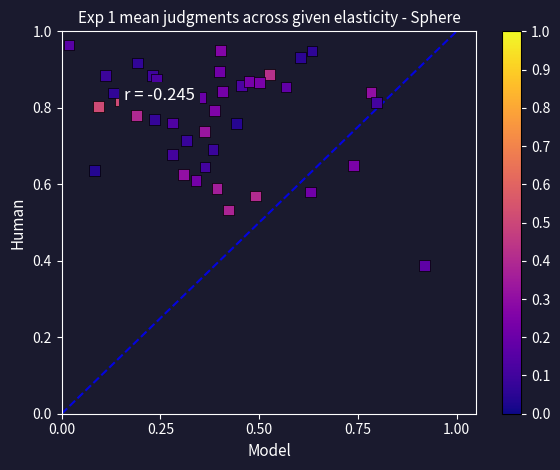

How many points are shown in the scatter plot?

40